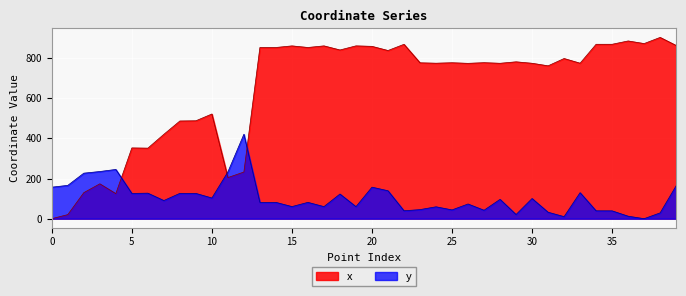

What is the sum of the x values at 32 and 3?

972.4